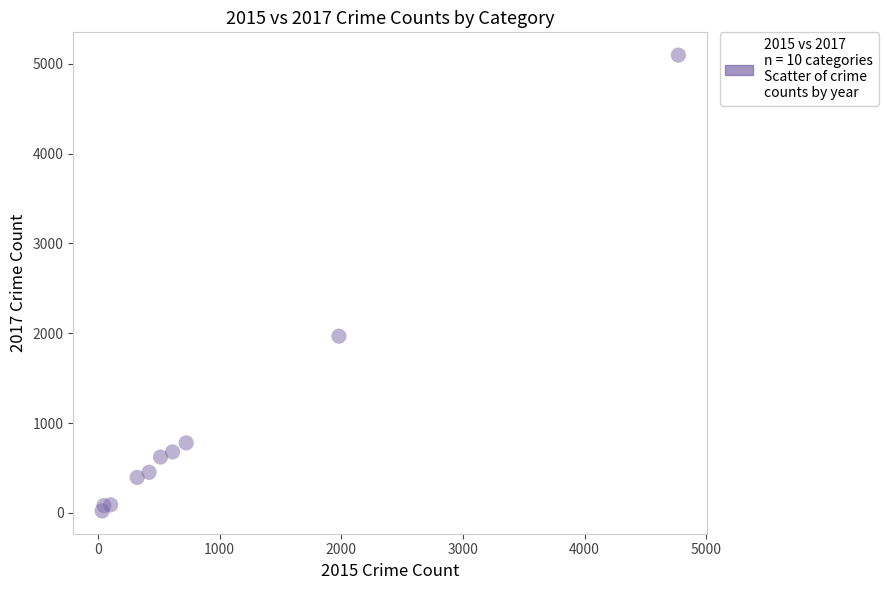

What Y value in the scatter plot is closest to 2559?

1968